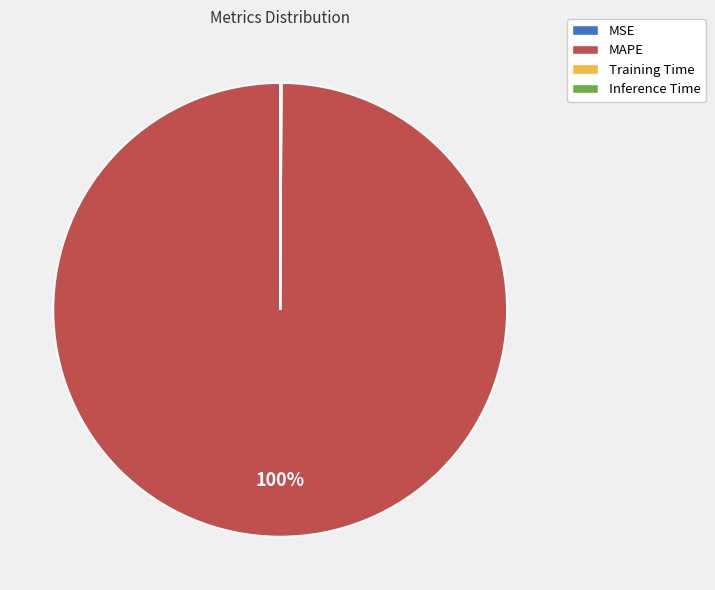

To the nearest percent, what is the average slice percentage?

25%